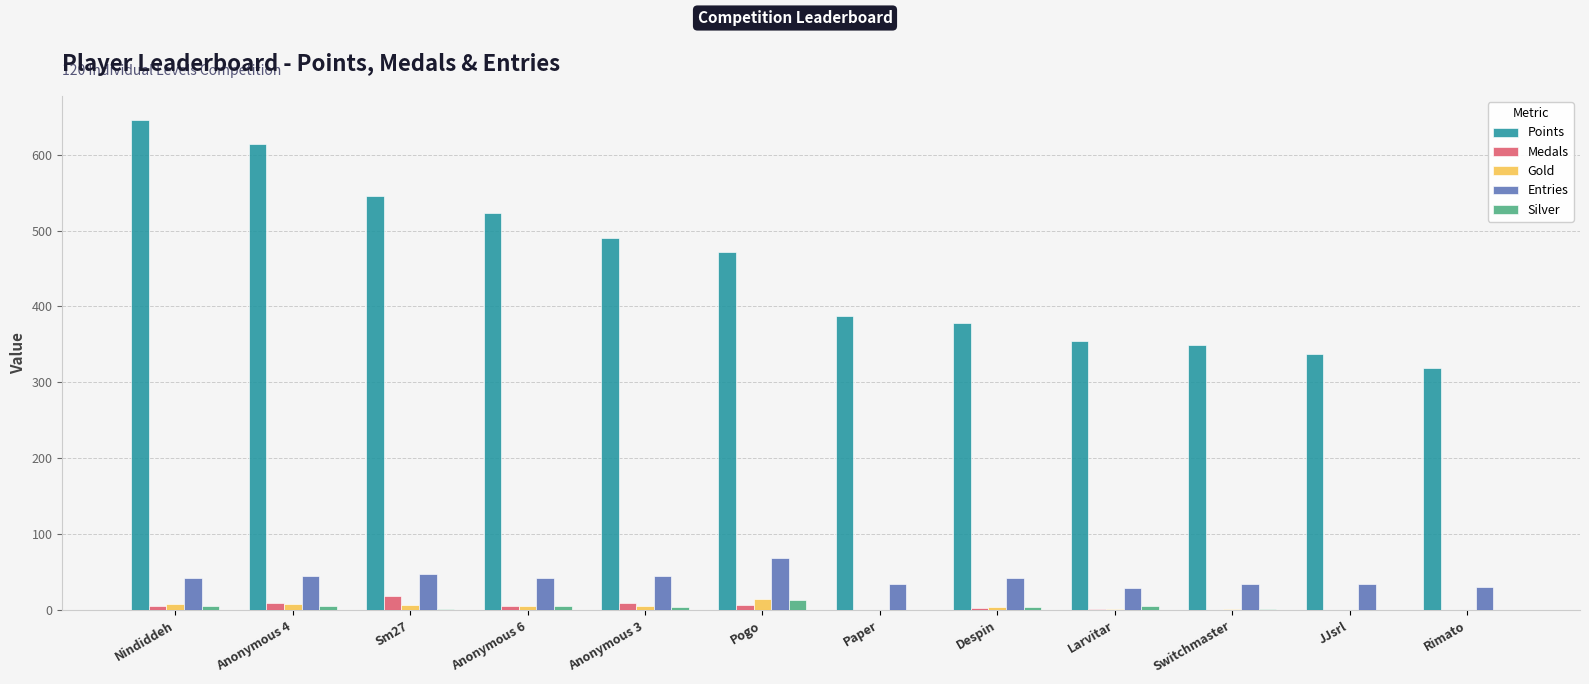

Does the chart contain stacked bars?

No